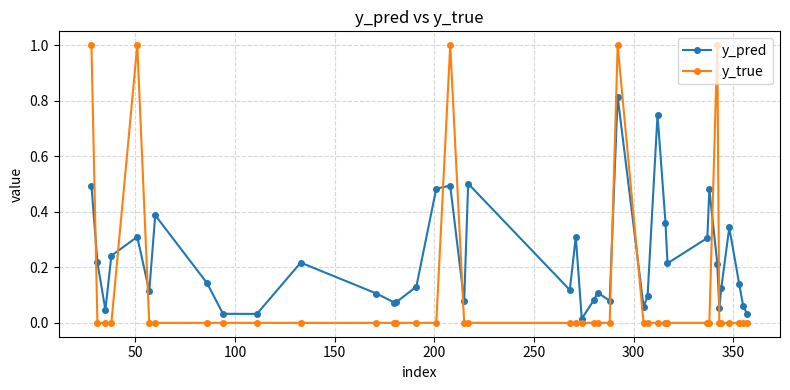

What is the difference between the second highest and second lowest values in the y_true series?

1.0